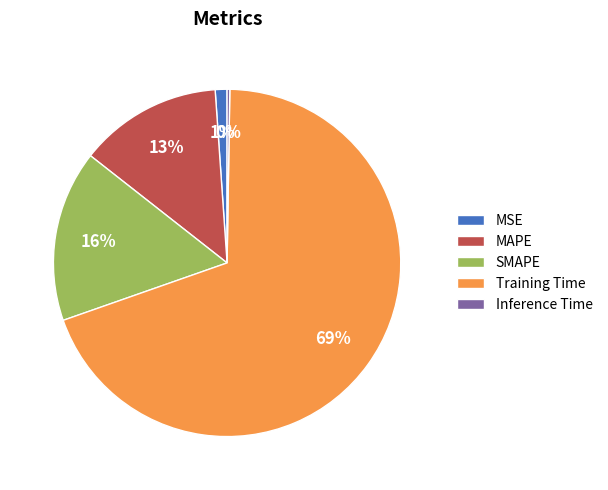

To the nearest percent, what is the average slice percentage?

20%